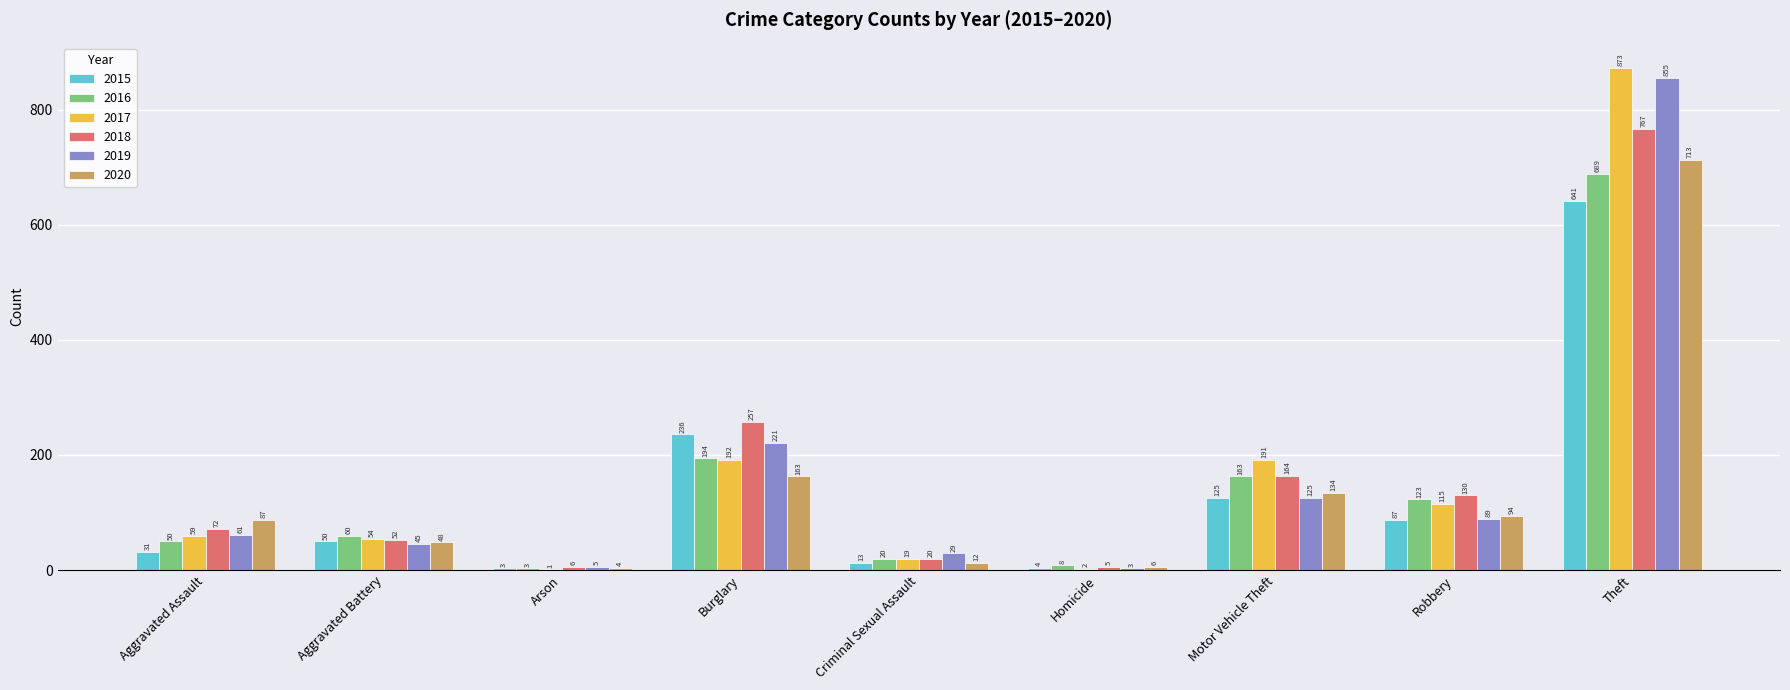

Is it true that 2018 equals 767 at Theft?

True